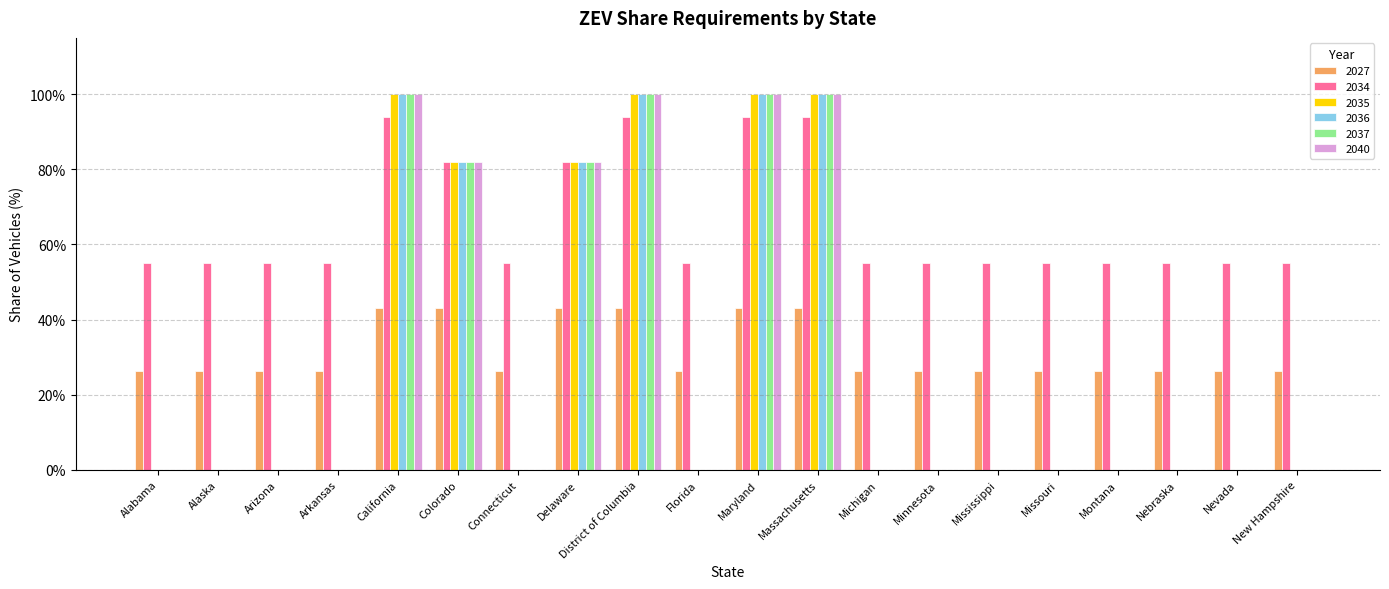

Reading right to left, extract all data points from this chart.

2027: 0.3	0.3	0.3	0.3	0.3	0.3	0.3	0.3	0.4	0.4	0.3	0.4	0.4	0.3	0.4	0.4	0.3	0.3	0.3	0.3
2034: 0.6	0.6	0.6	0.6	0.6	0.6	0.6	0.6	0.9	0.9	0.6	0.9	0.8	0.6	0.8	0.9	0.6	0.6	0.6	0.6
2035: 0.0	0.0	0.0	0.0	0.0	0.0	0.0	0.0	1.0	1.0	0.0	1.0	0.8	0.0	0.8	1.0	0.0	0.0	0.0	0.0
2036: 0.0	0.0	0.0	0.0	0.0	0.0	0.0	0.0	1.0	1.0	0.0	1.0	0.8	0.0	0.8	1.0	0.0	0.0	0.0	0.0
2037: 0.0	0.0	0.0	0.0	0.0	0.0	0.0	0.0	1.0	1.0	0.0	1.0	0.8	0.0	0.8	1.0	0.0	0.0	0.0	0.0
2040: 0.0	0.0	0.0	0.0	0.0	0.0	0.0	0.0	1.0	1.0	0.0	1.0	0.8	0.0	0.8	1.0	0.0	0.0	0.0	0.0